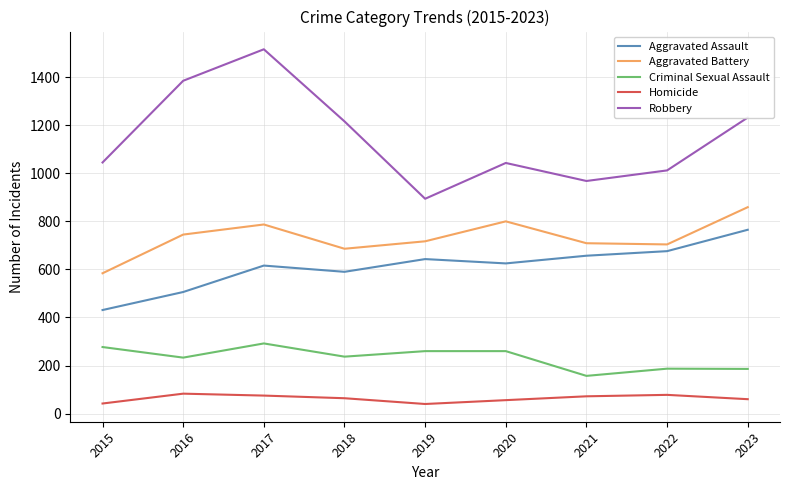

Is it true that Criminal Sexual Assault equals 325 at 2018?

False